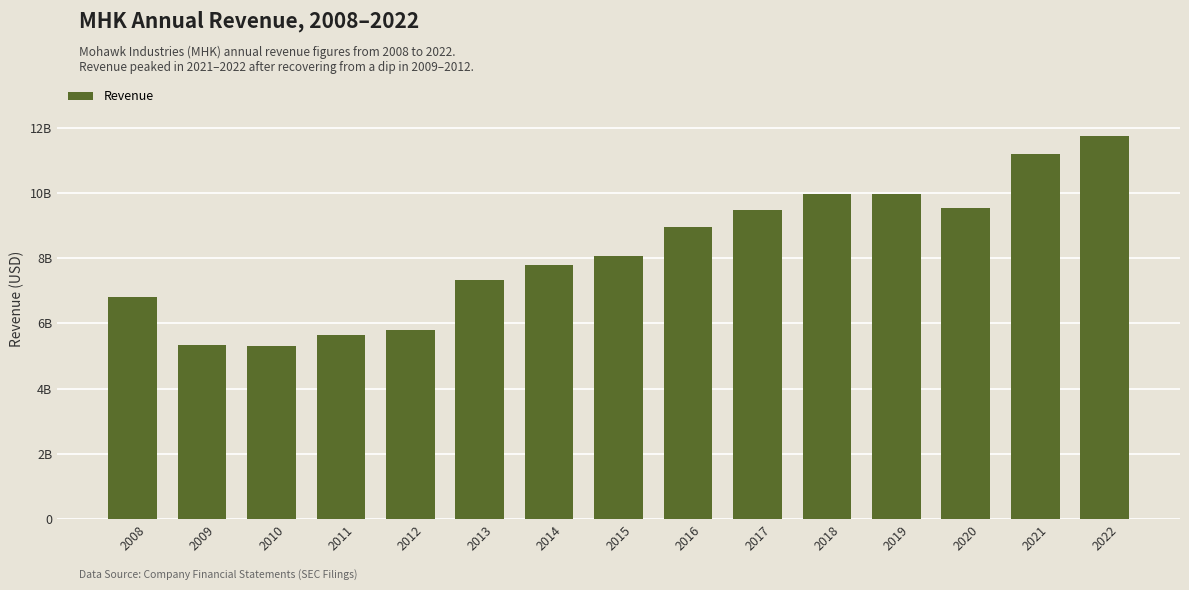

What value does the data have at 2021?

11200613000